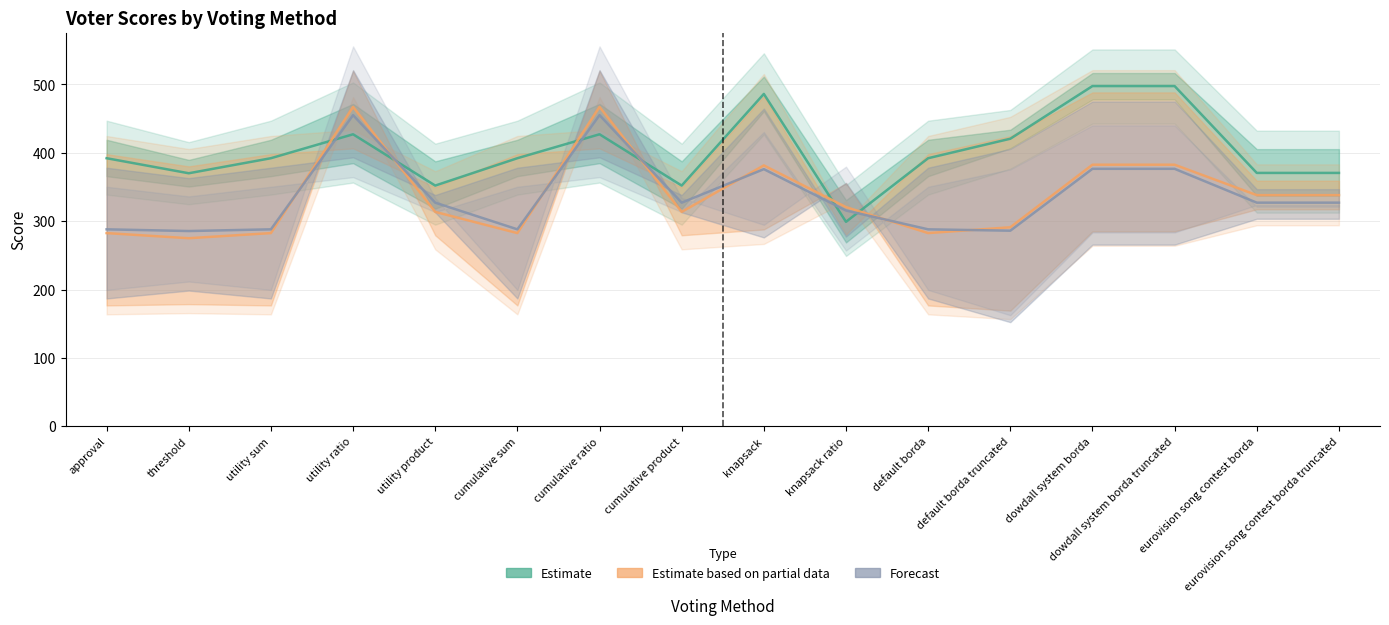

Is the value of Estimate at default borda greater than the value of Estimate based on partial data at default borda?

Yes